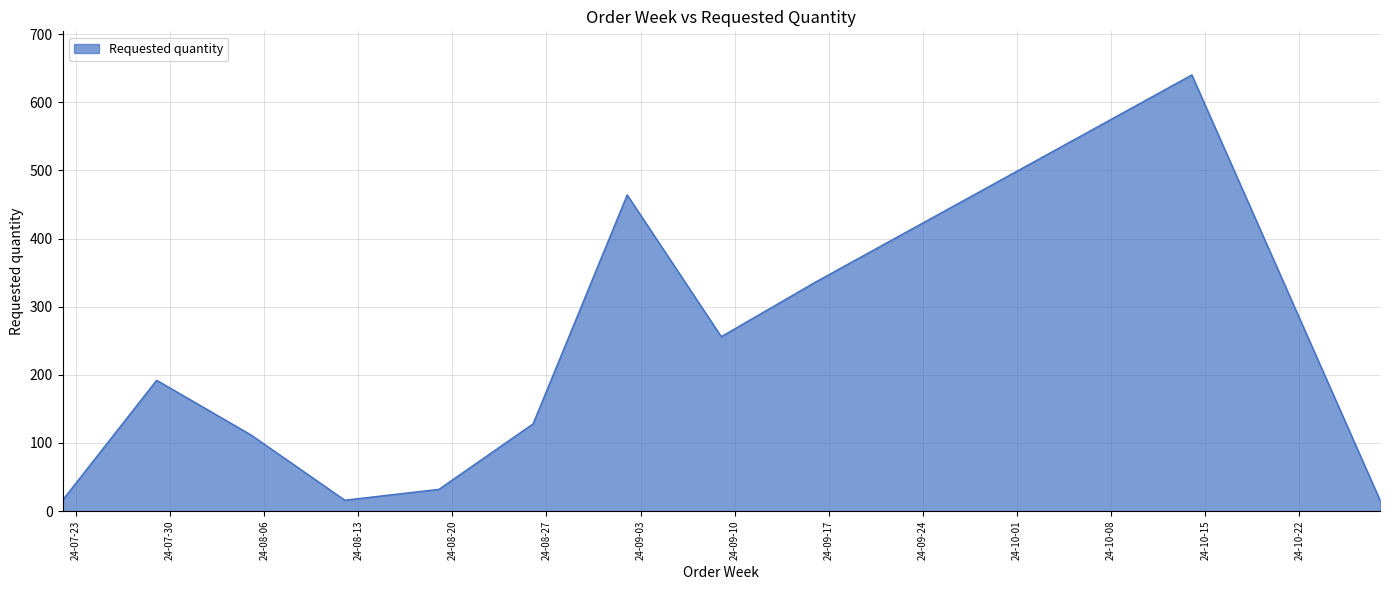

Count the number of categories in the chart.

11